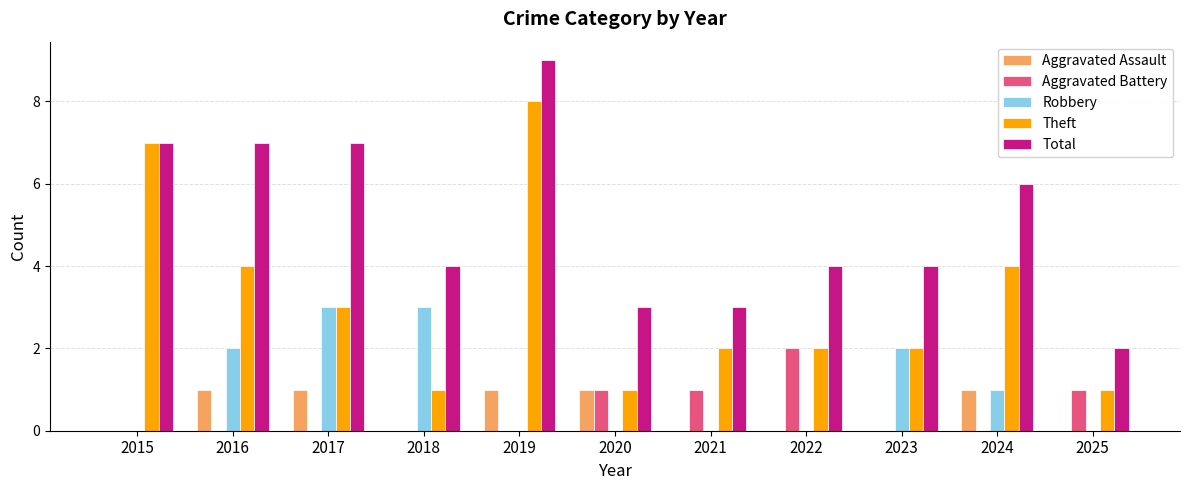

What is the maximum value shown in the chart?

9